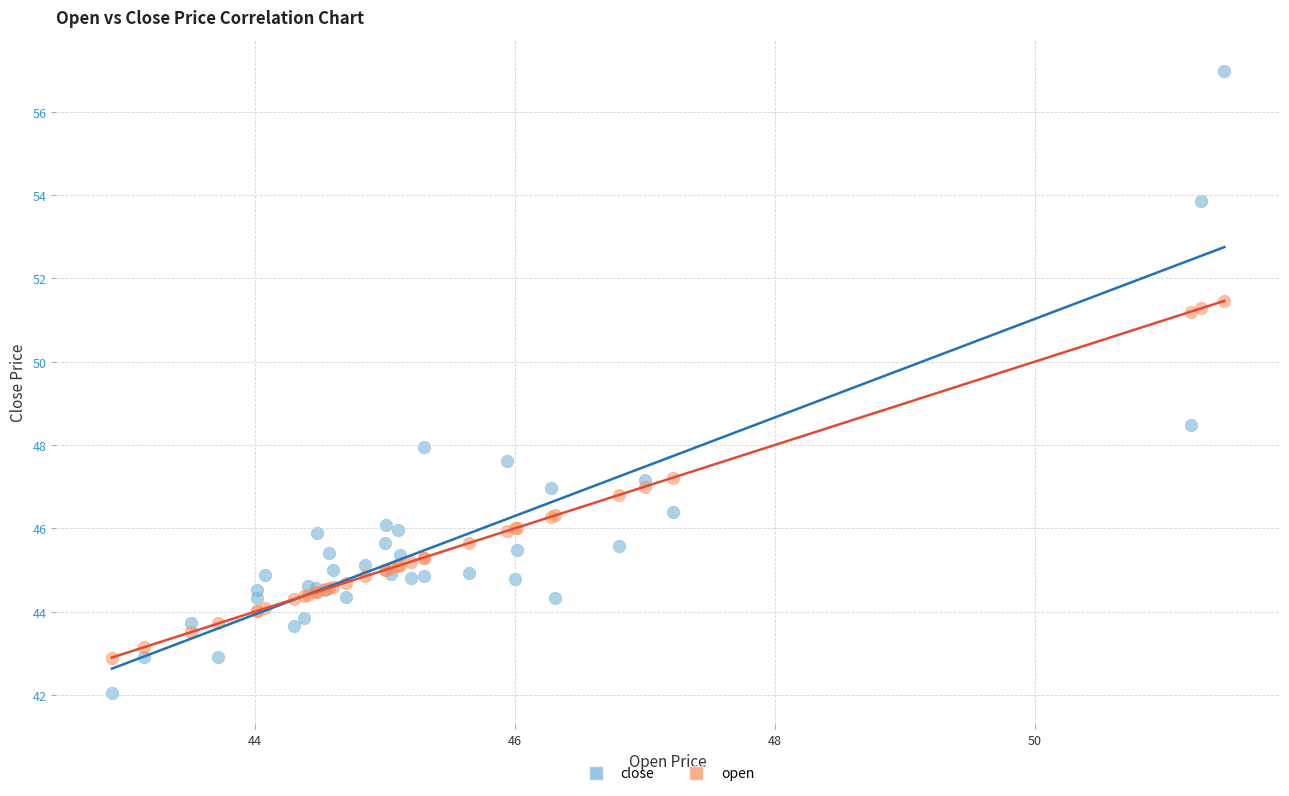

Which series has the largest Y range (max minus min)?

close